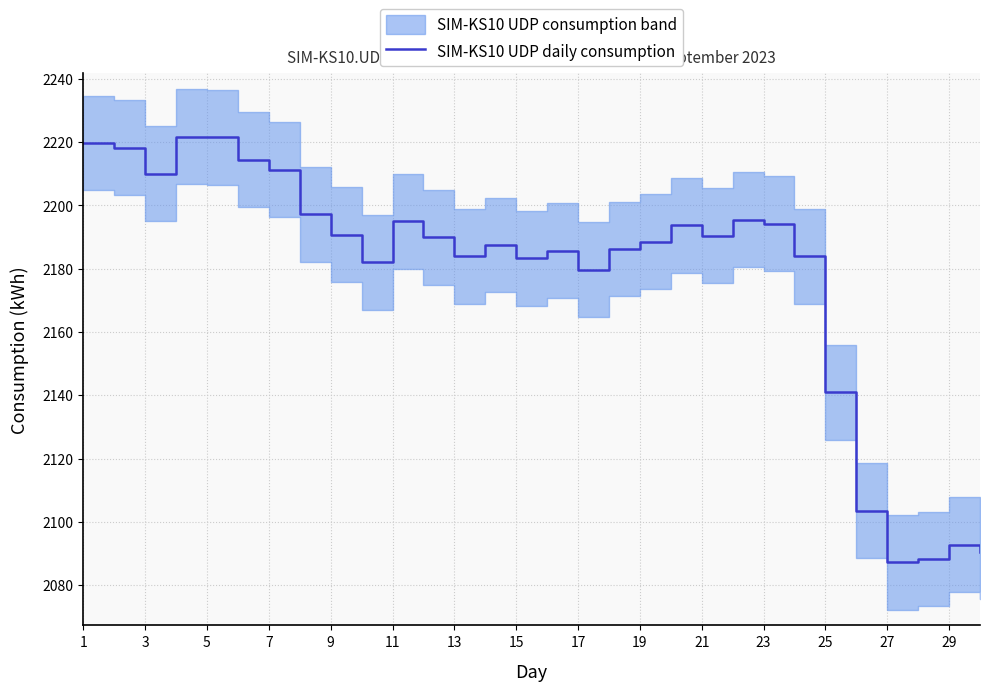

What is the maximum value for SIM-KS10 UDP daily consumption?

2221.8